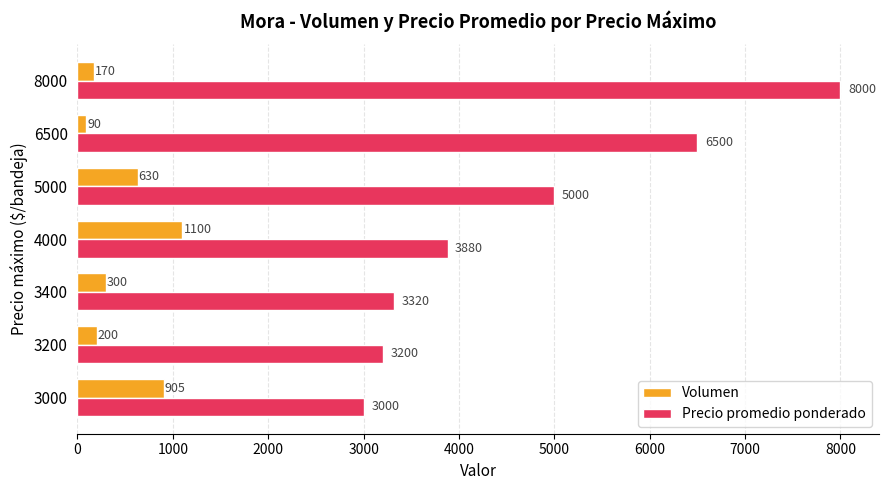

Which series has the largest range (max minus min)?

Precio promedio ponderado